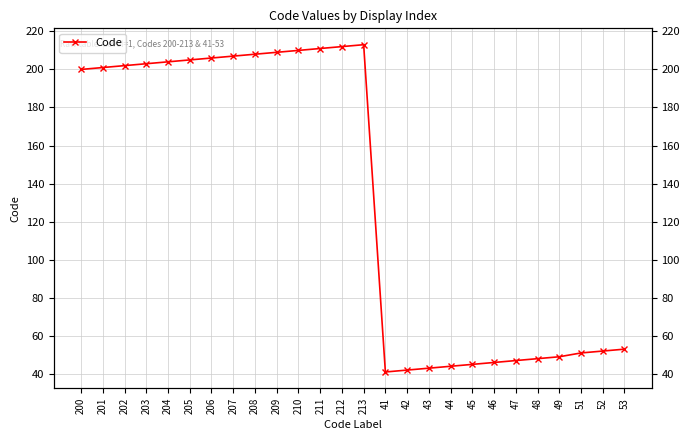

What is the value of the 14th point from the left?

213